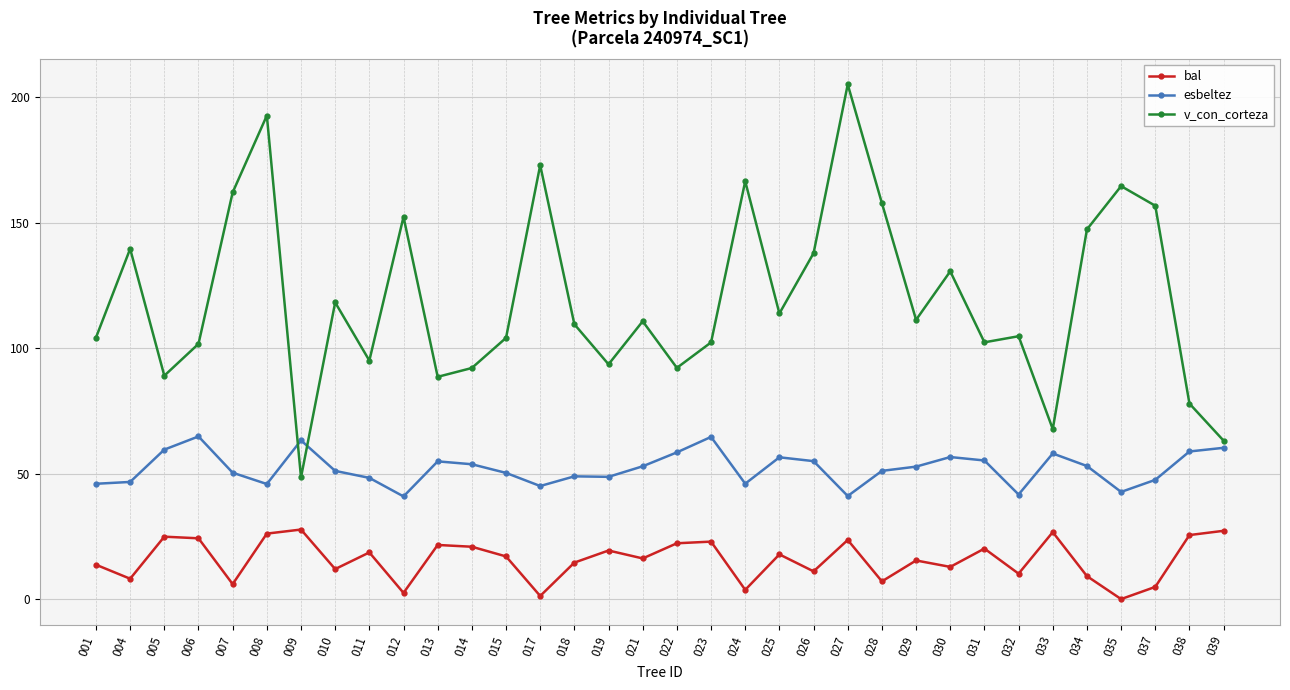

Which series has the widest spread of values?

v_con_corteza